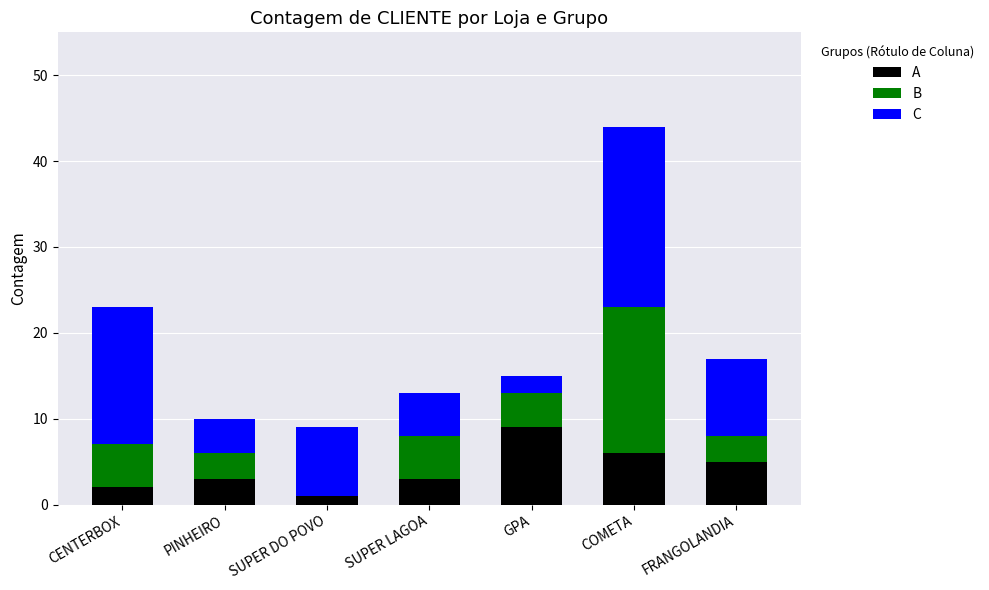

How many categories are shown in the chart?

7